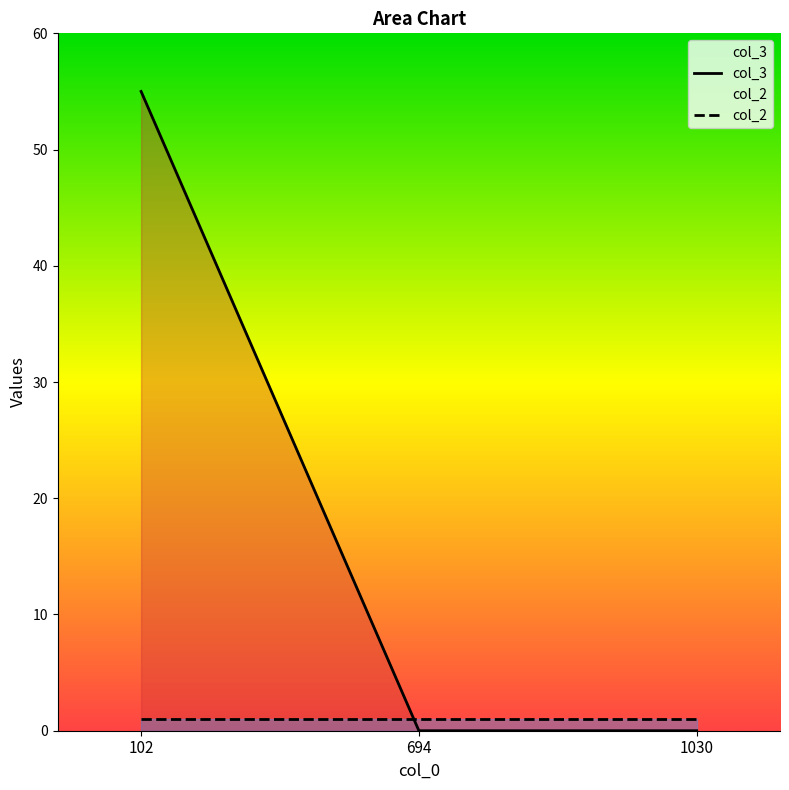

Rank the series by their maximum value, from highest to lowest.

col_3, col_2